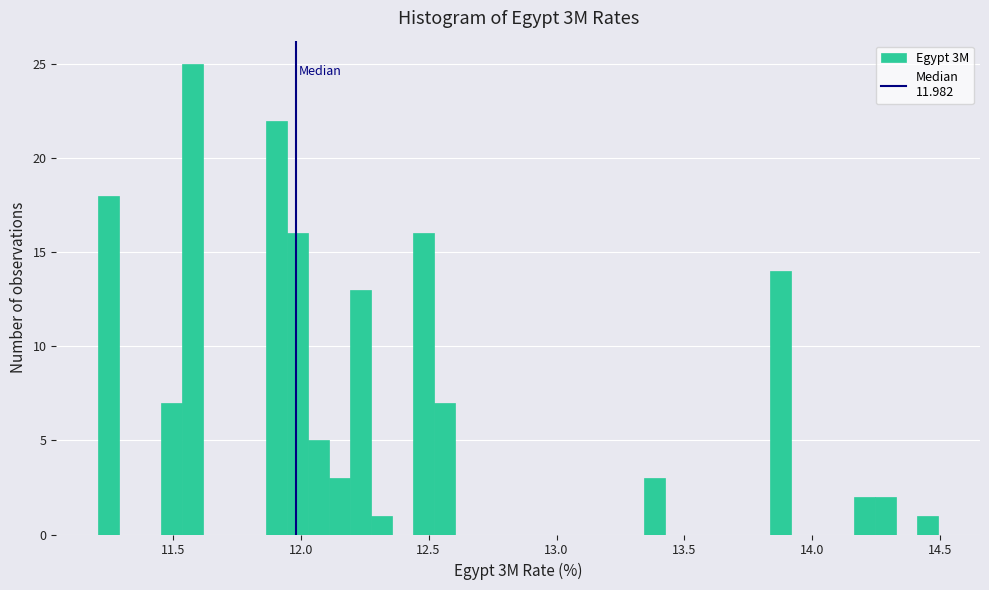

Read against the x-axis, roughly where is the centre of the tallest bar?

11.60